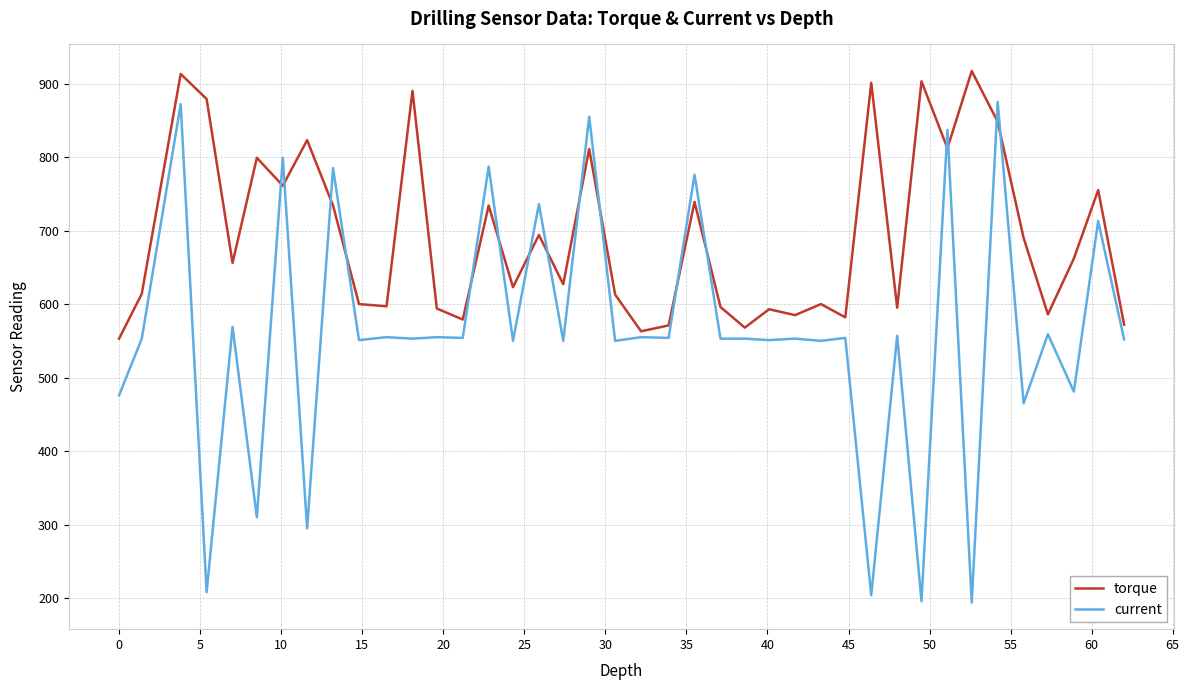

What is the smallest value displayed?

194